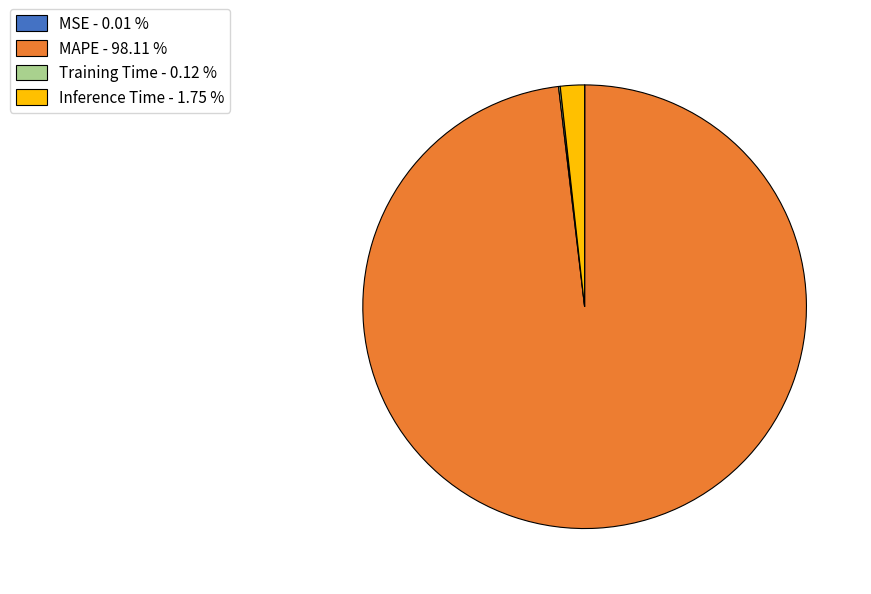

Is there a majority slice in this chart?

Yes